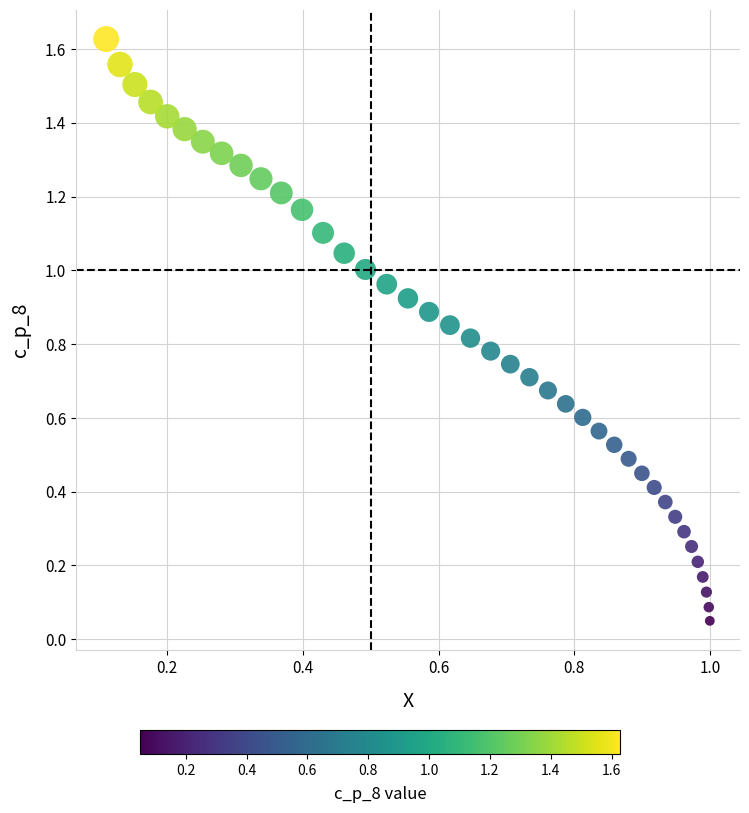

Count the number of points in this scatter plot.

40